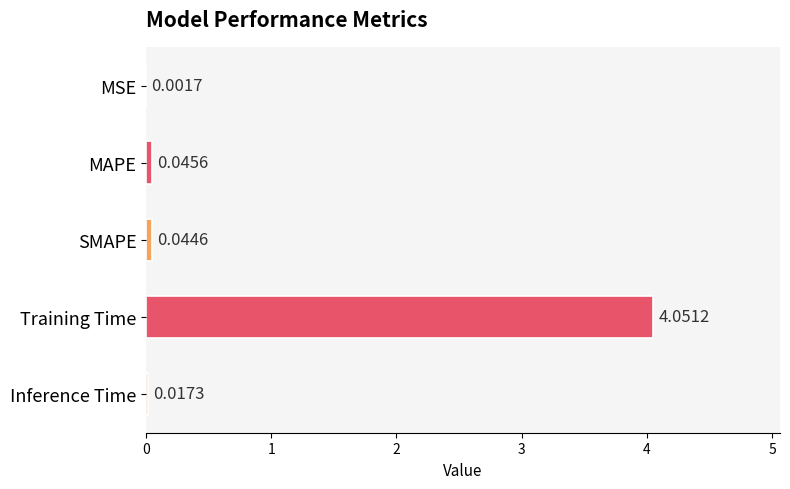

What is the sum of all values?

4.2